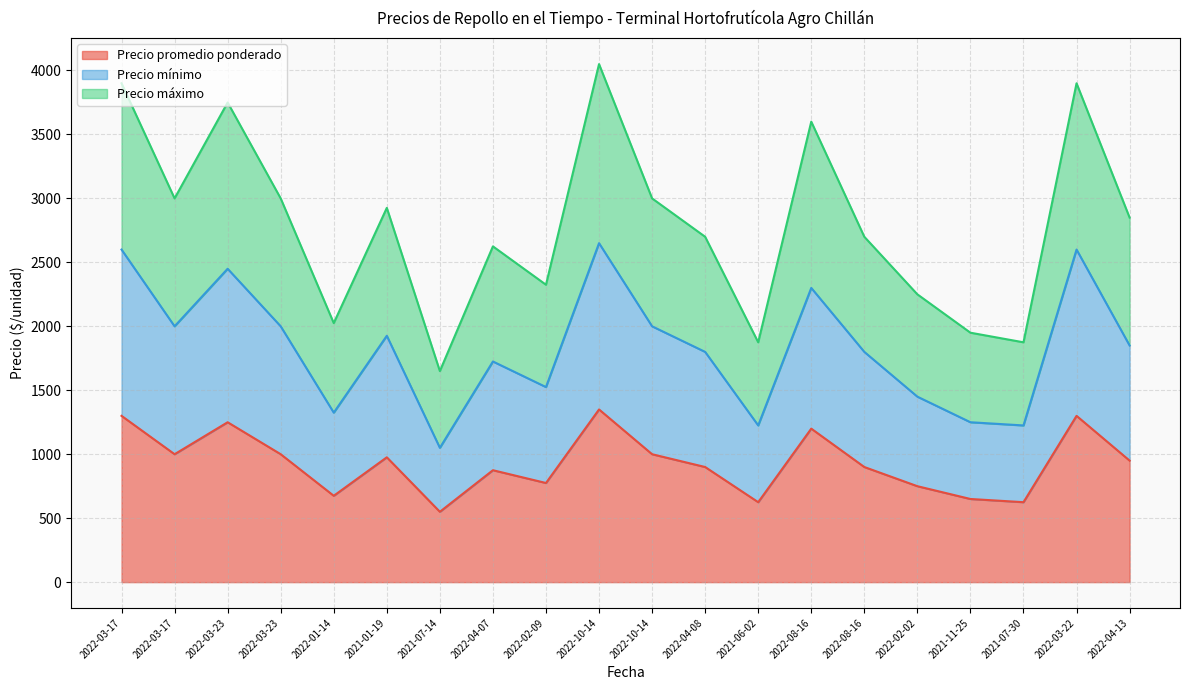

How many values in the Precio máximo series exceed 2850?

9